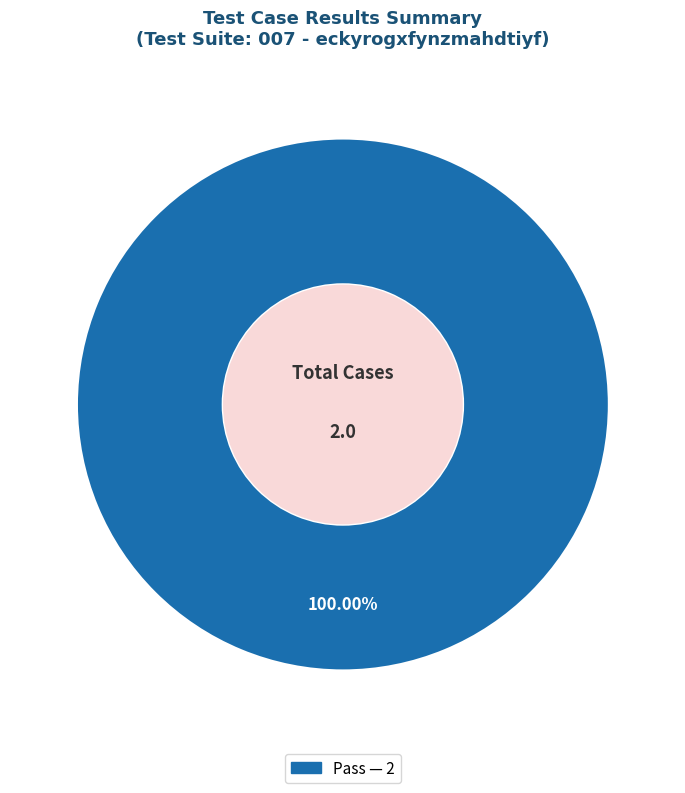

Does any single category account for the majority?

Yes